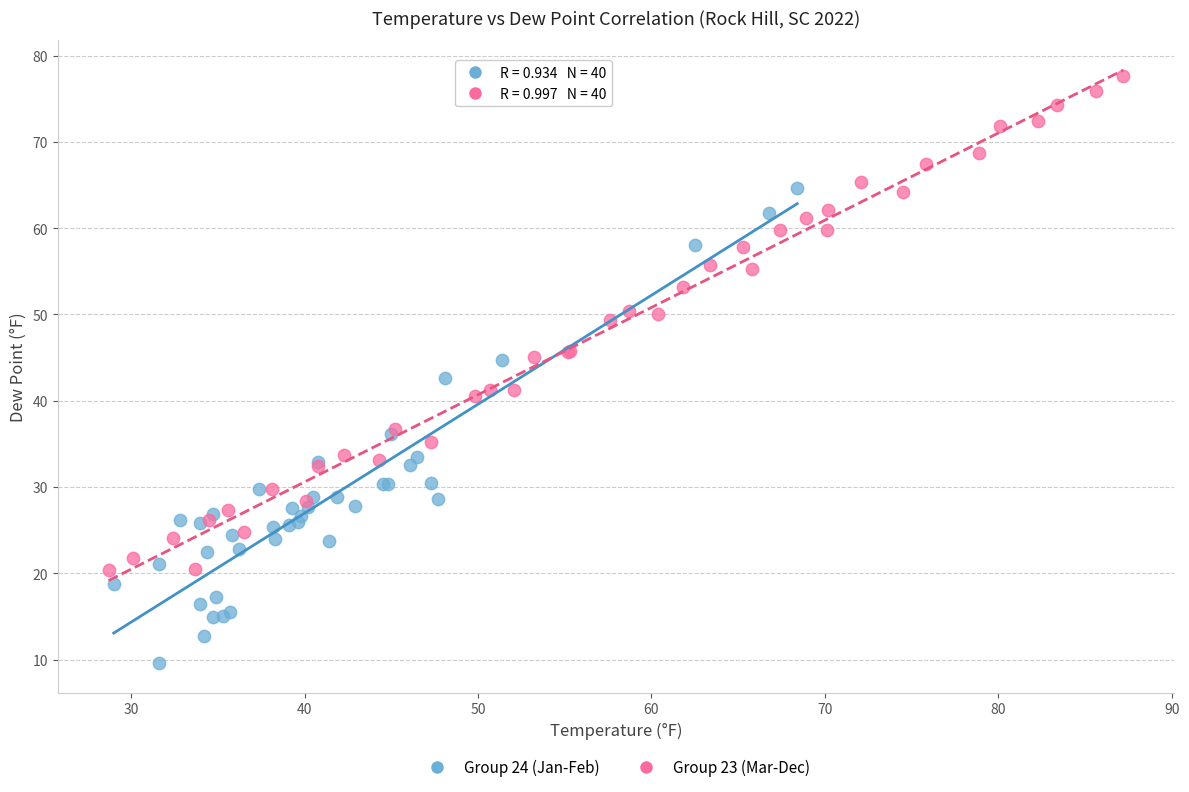

Which series contains the highest Y value?

Group 23 (Mar-Dec)